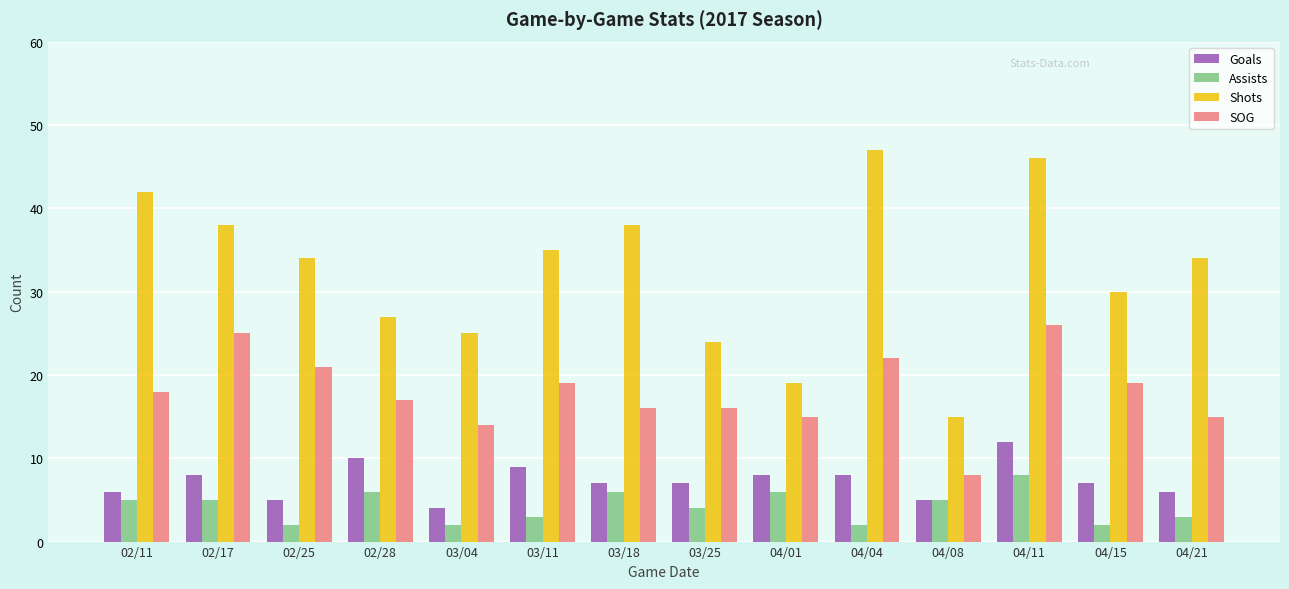

What is the label of the 14th bar from the right?

02/11